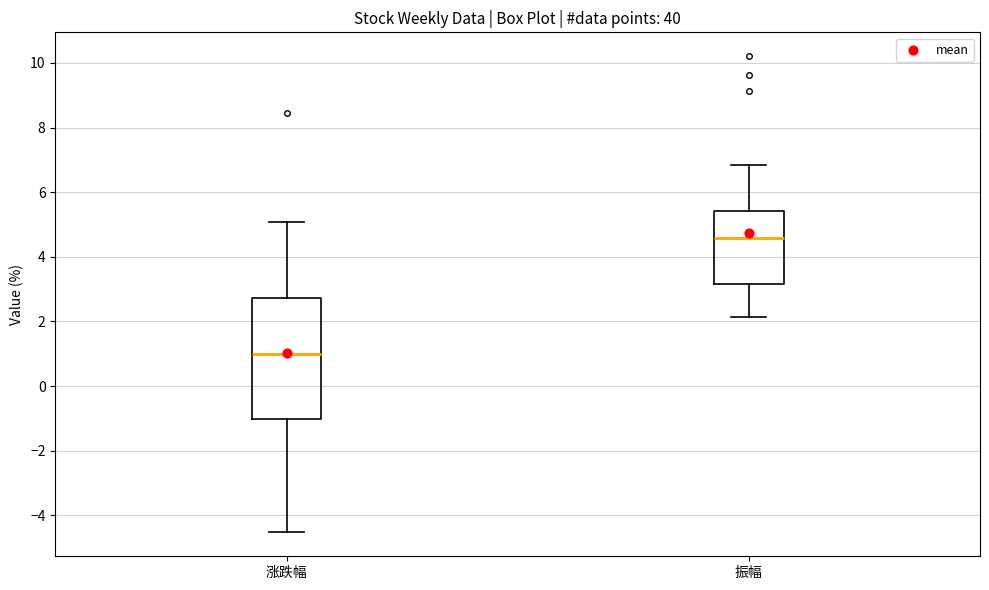

Which box is the tallest, from its lower edge to its upper edge?

涨跌幅